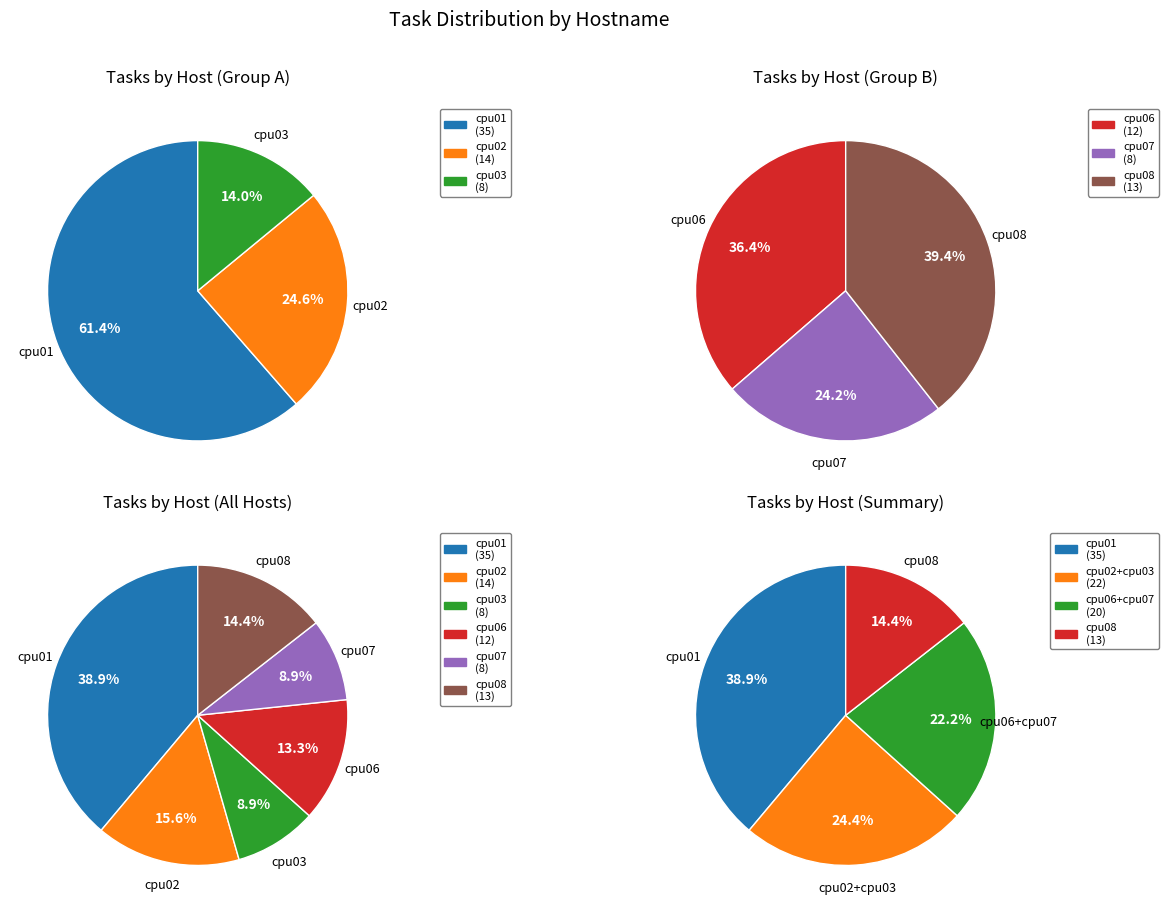

True or false: cpu01 accounts for 30% of the total.

False